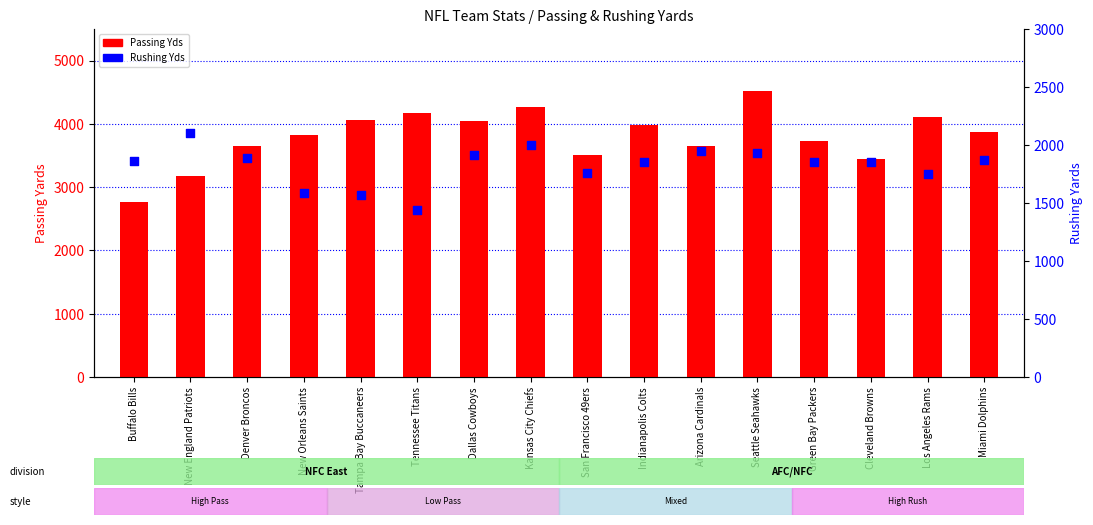

Which series has the largest total across all categories?

Passing Yds